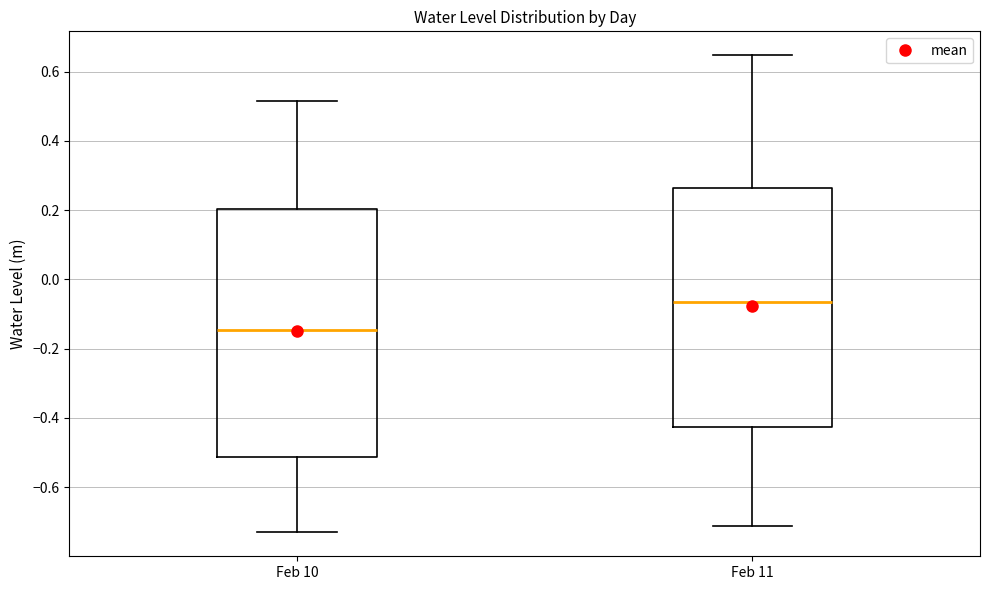

Which box is the tallest, from its lower edge to its upper edge?

Feb 10